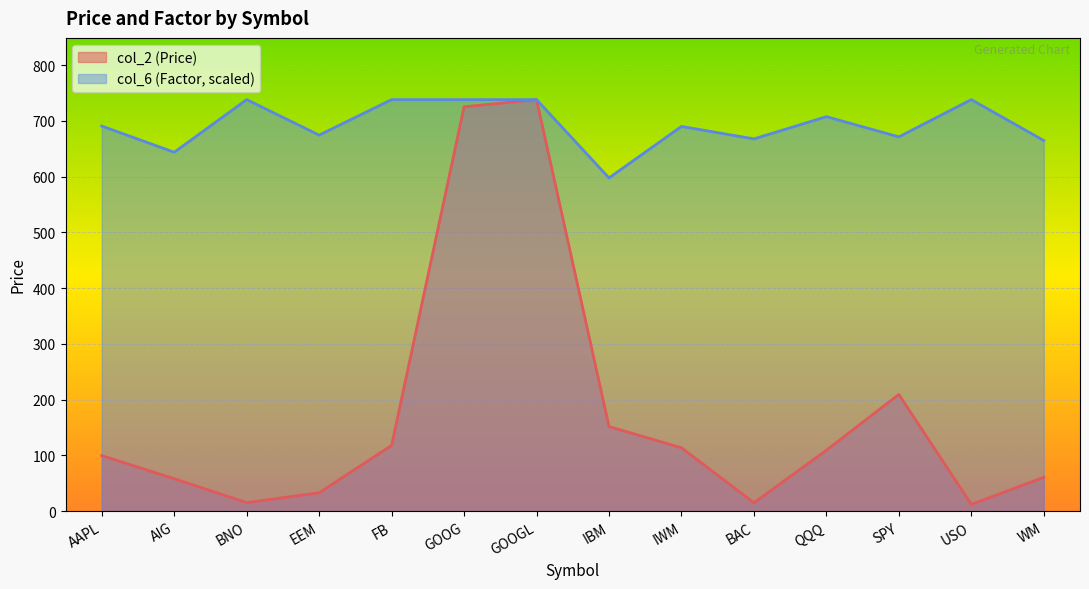

Which category has the lowest value across all series?

USO